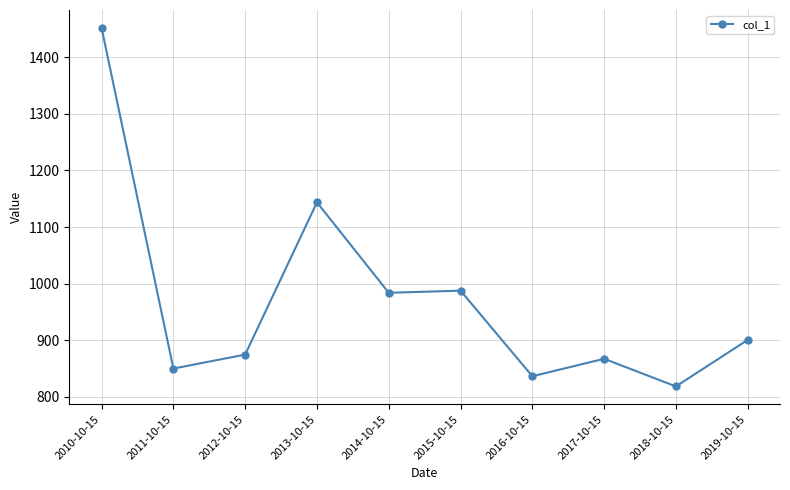

The chart shows a value of 1452.0 at 2010-10-15. True or false?

True